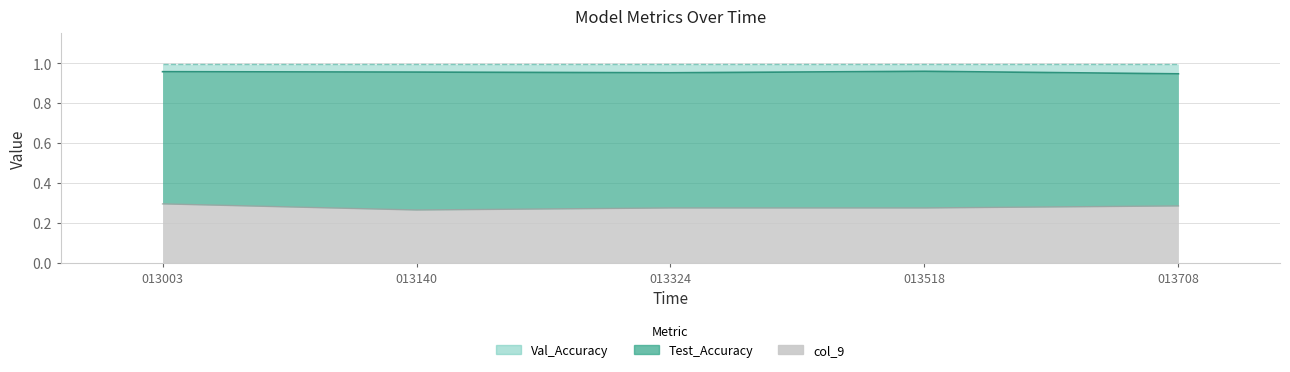

What is the minimum value for col_9?

0.3